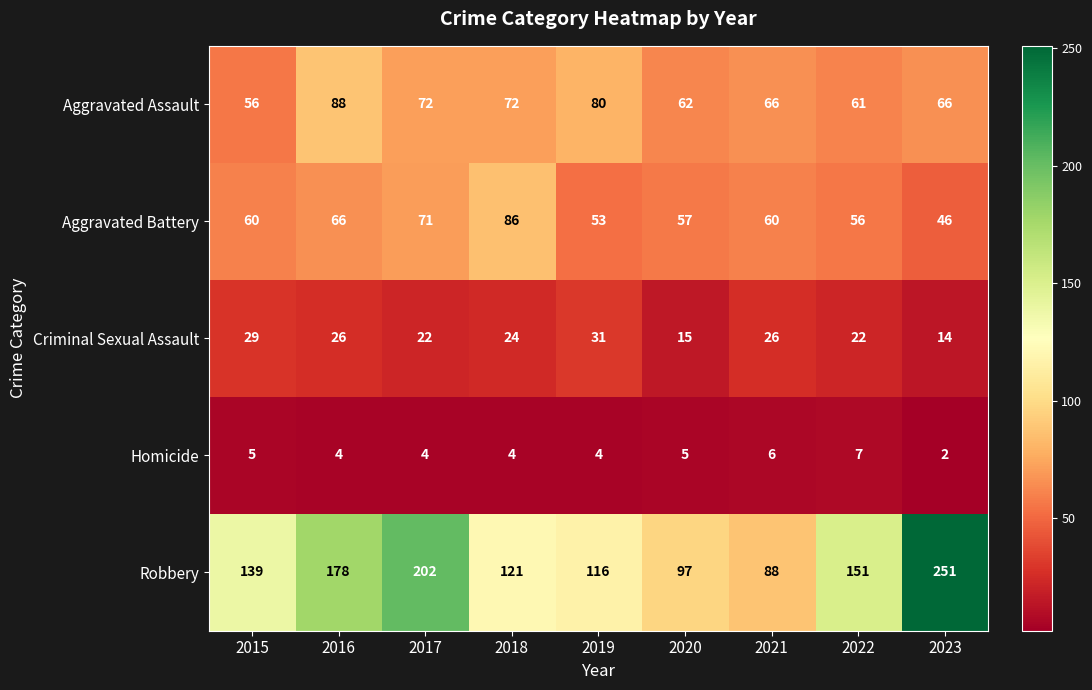

At how many categories does at least one series exceed 140?

4